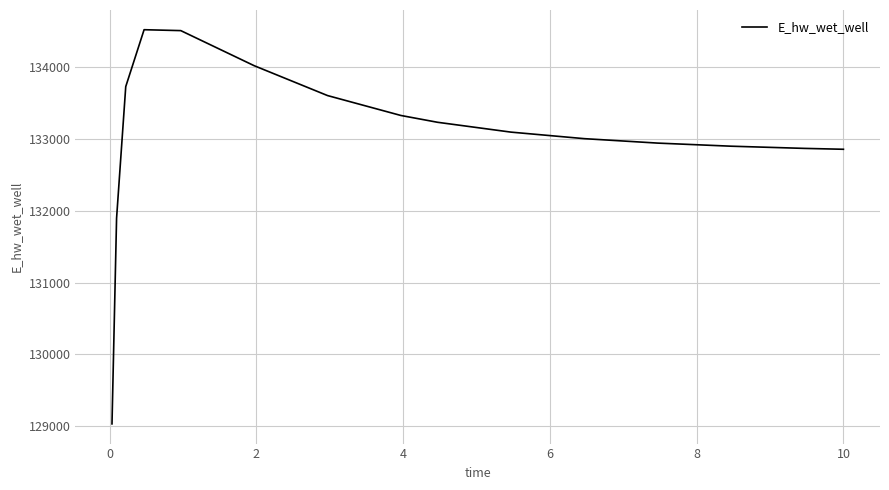

What is the greatest value displayed?

134526.2